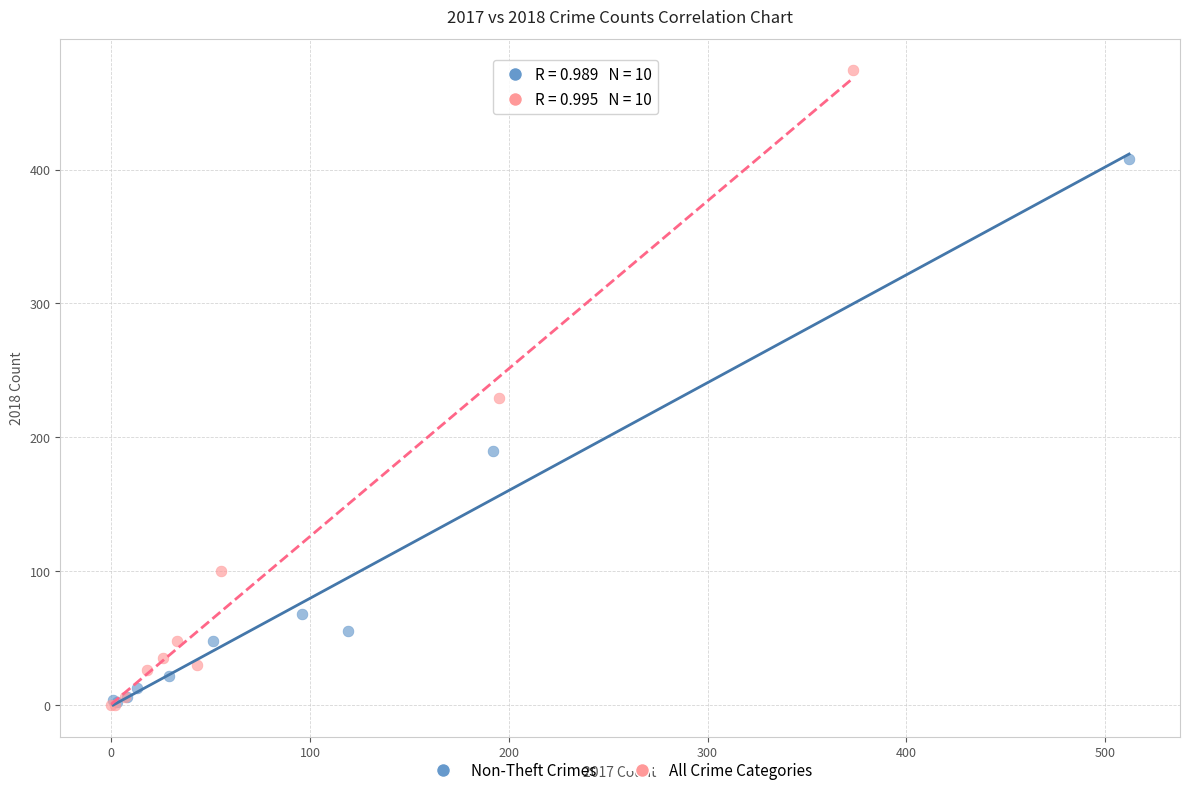

Which series has the widest spread of Y values?

All Crime Categories